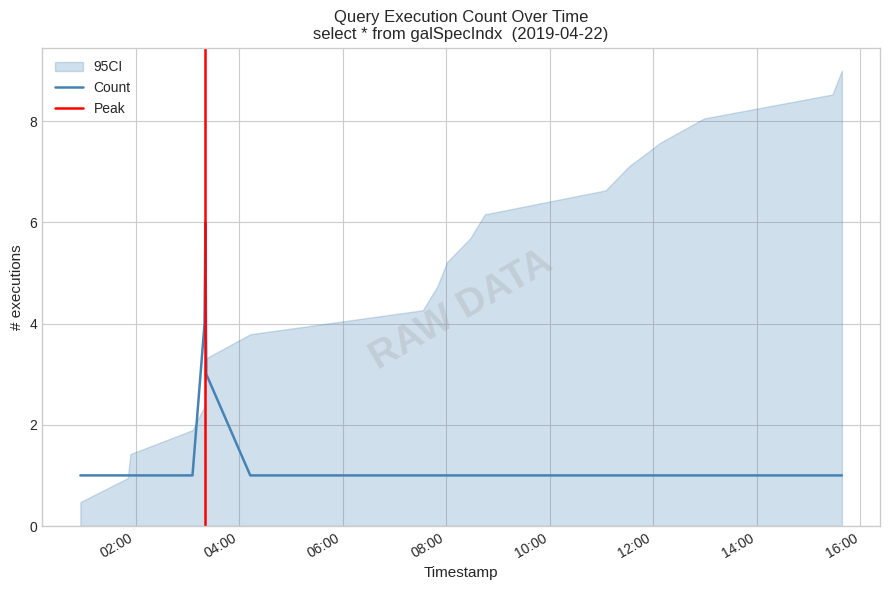

Does the chart display data point markers on the line(s)?

No